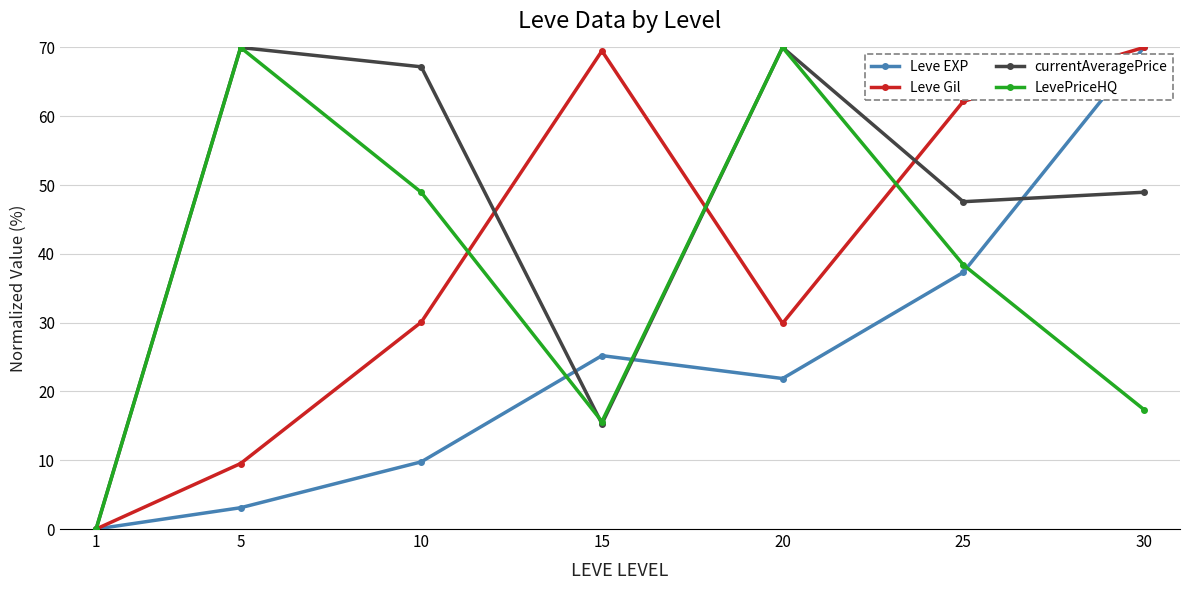

At how many categories does at least one series exceed 33?

6